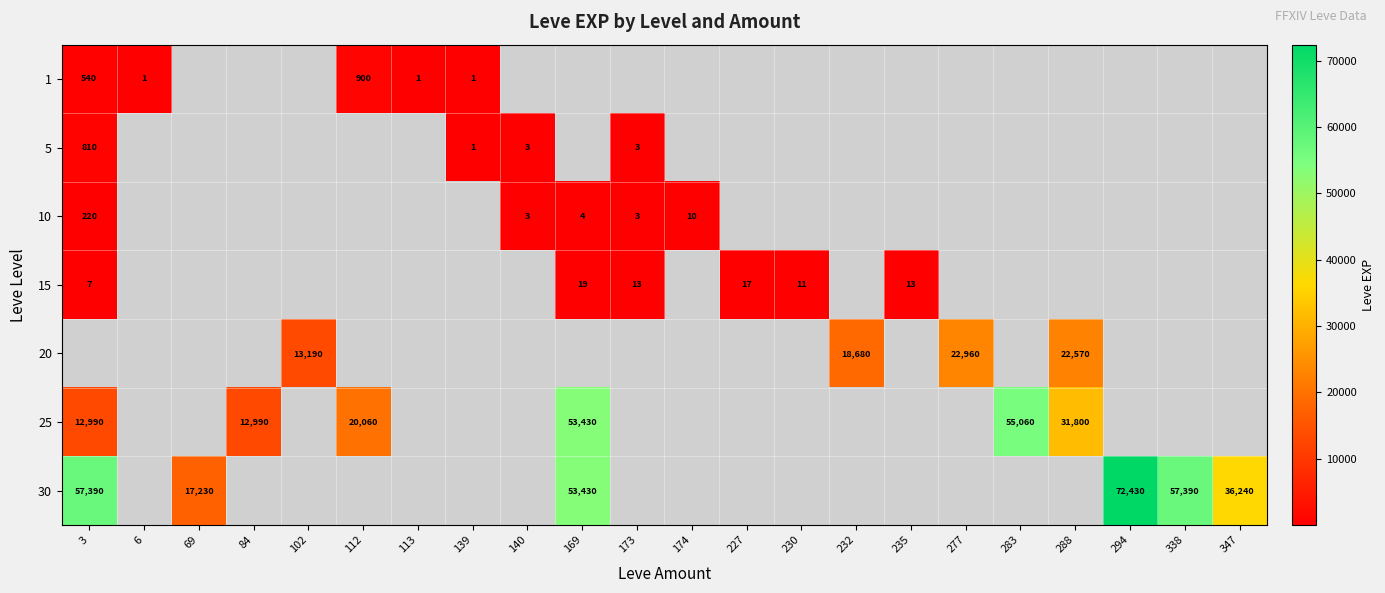

Is the value of 30 at 3 greater than the value of 5 at 140?

Yes